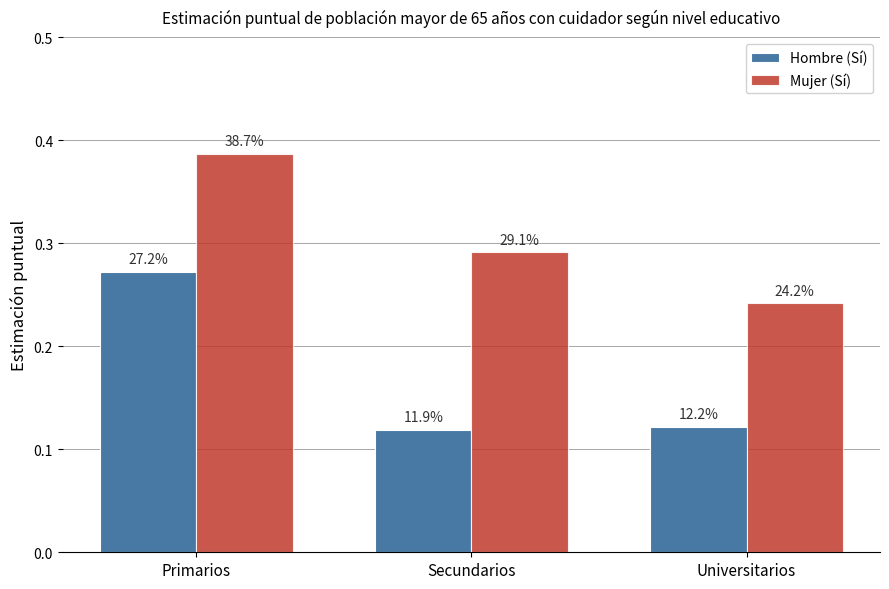

What is the difference between the highest and lowest values at Secundarios?

0.2